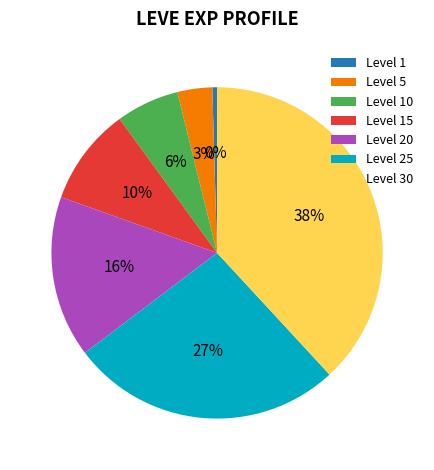

Do Level 25 and Level 5 together represent more than half of the pie?

No